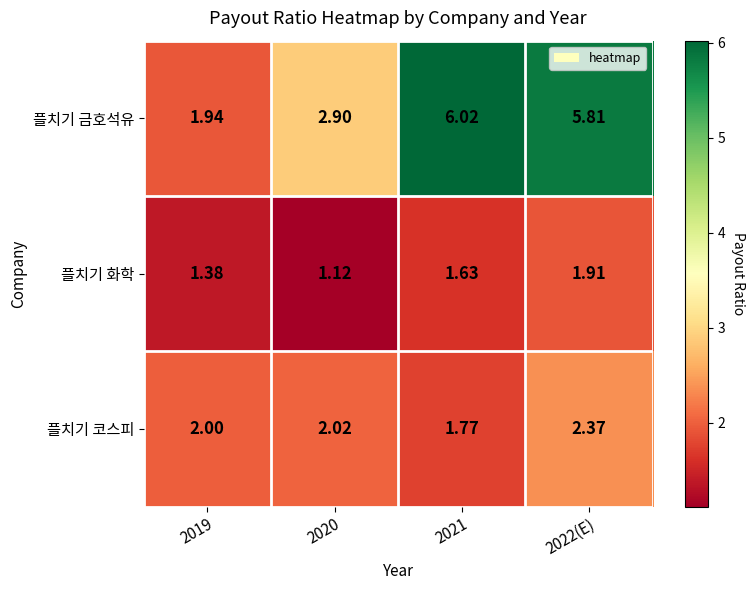

What is the difference between the highest and lowest values at 2019?

0.6